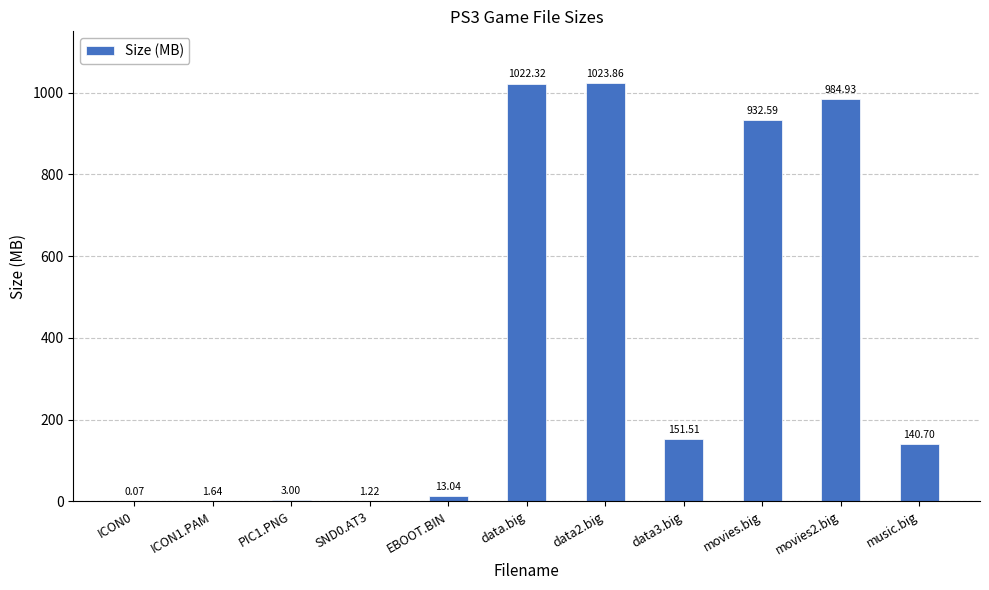

Which has a higher value, movies.big or data2.big?

data2.big